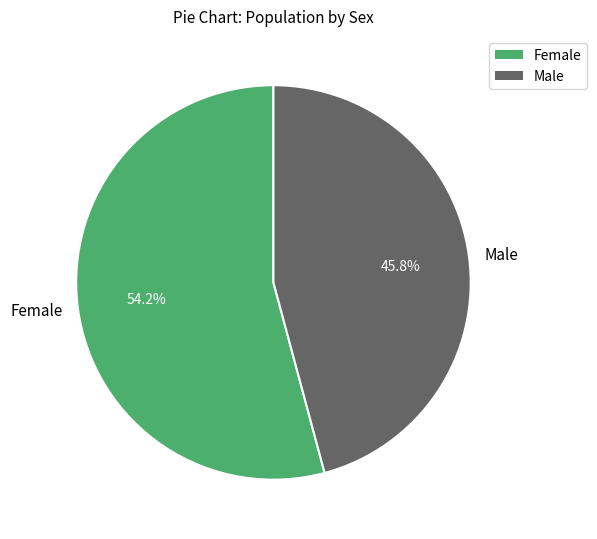

True or false: Male accounts for 46% of the total.

True